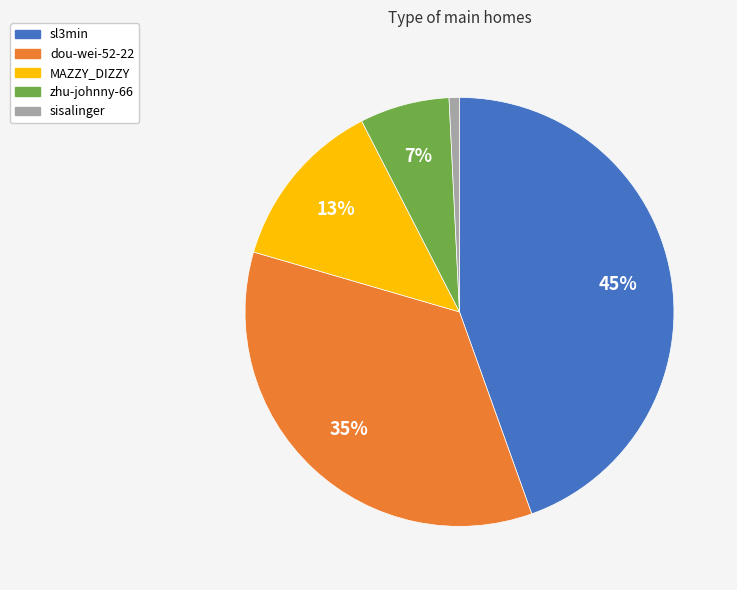

Combined, do MAZZY_DIZZY and sisalinger account for over 50%?

No